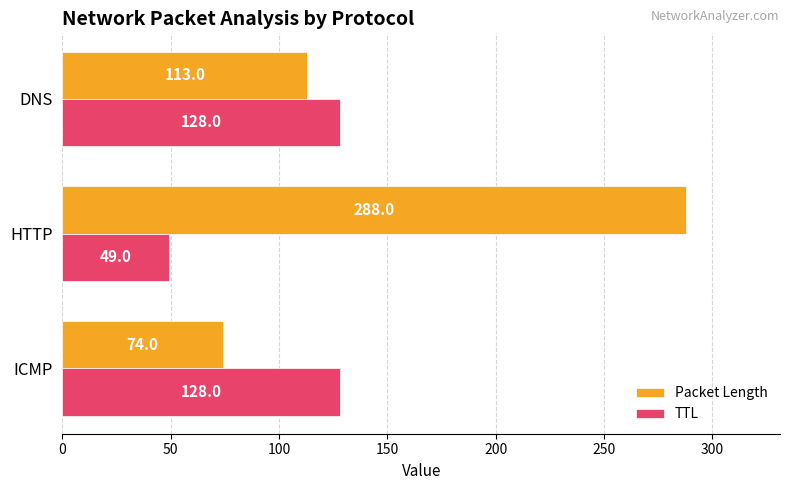

Is it true that TTL equals 128 at DNS?

True